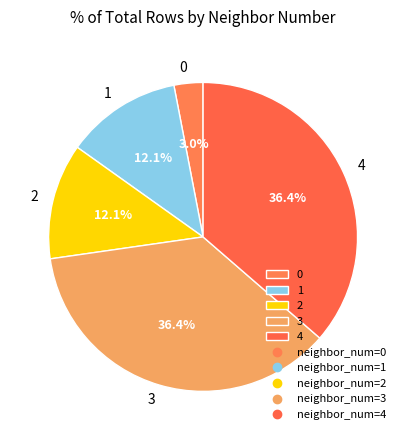

Count the number of slices in the pie.

5